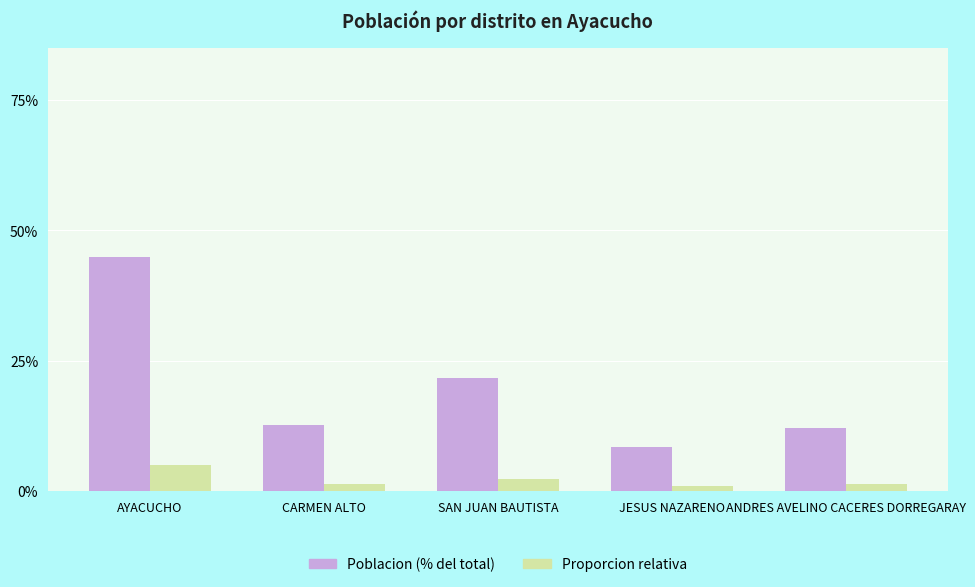

What is the label of the 3rd bar from the right?

SAN JUAN BAUTISTA